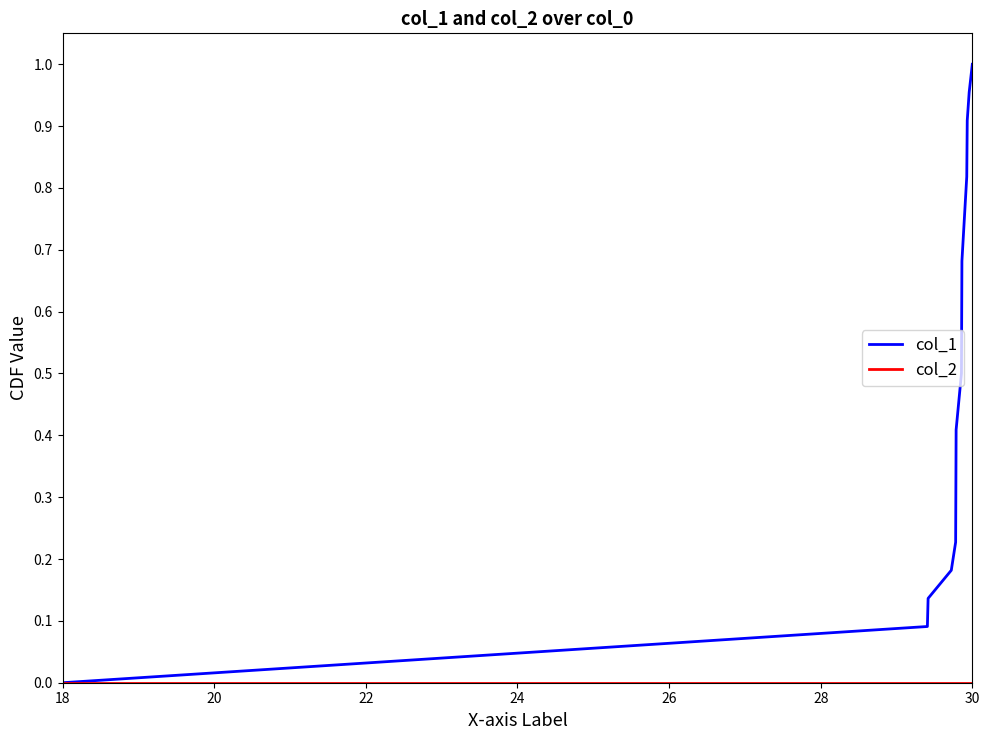

Which series has the largest total across all categories?

col_1